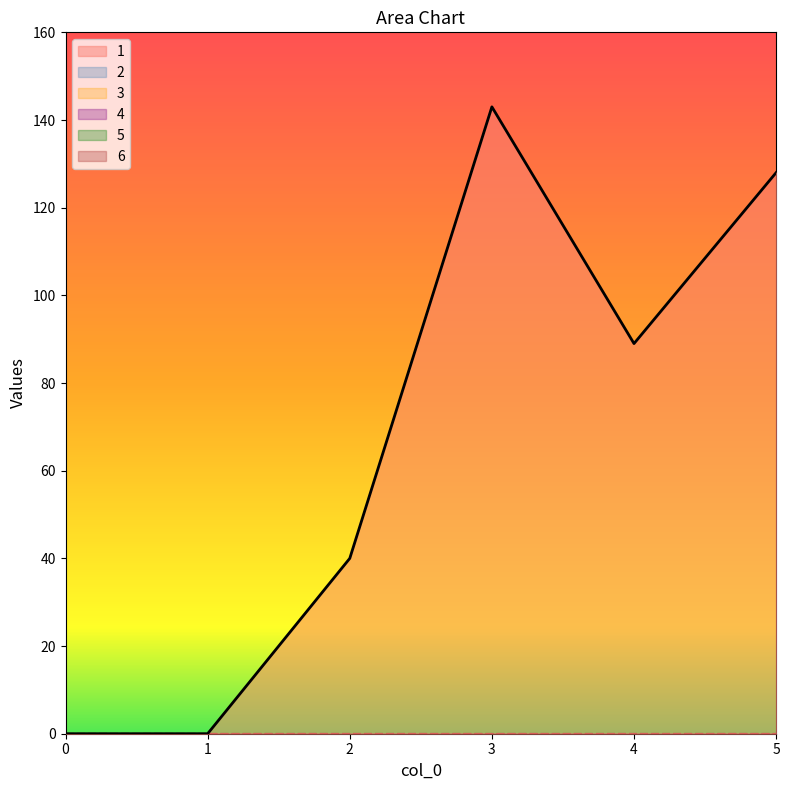

What is the total value across all series at 5?

128